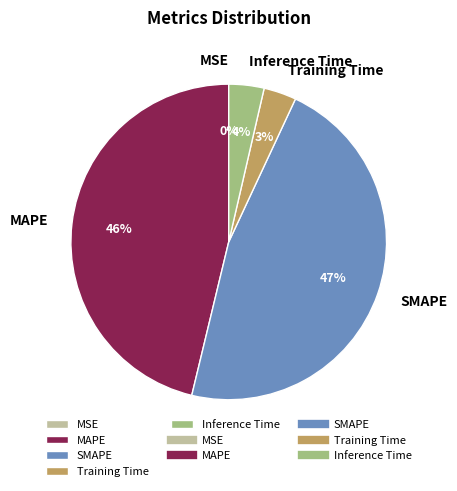

Which has a higher value, SMAPE or Inference Time?

SMAPE